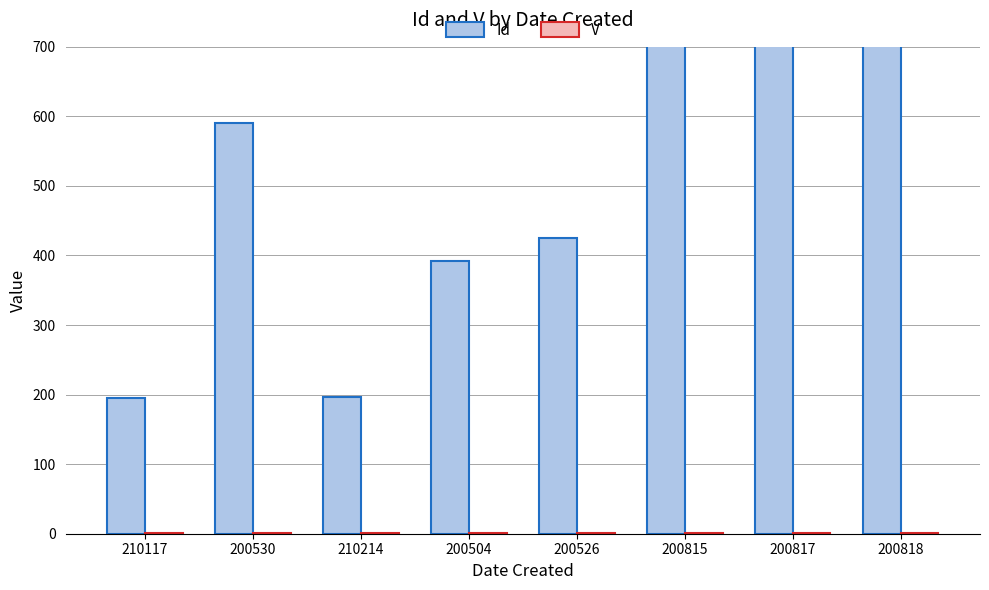

What is the label of the 6th bar from the right?

210214